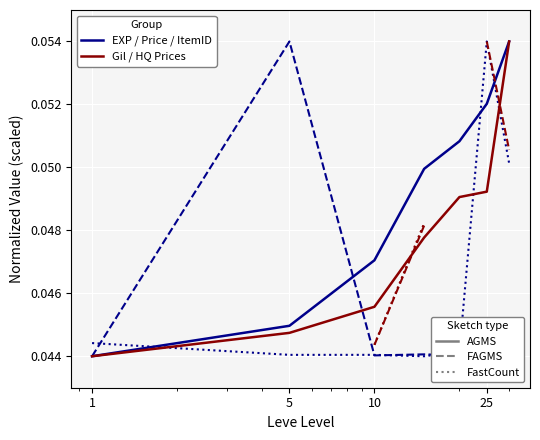

How many series are shown in this chart?

6